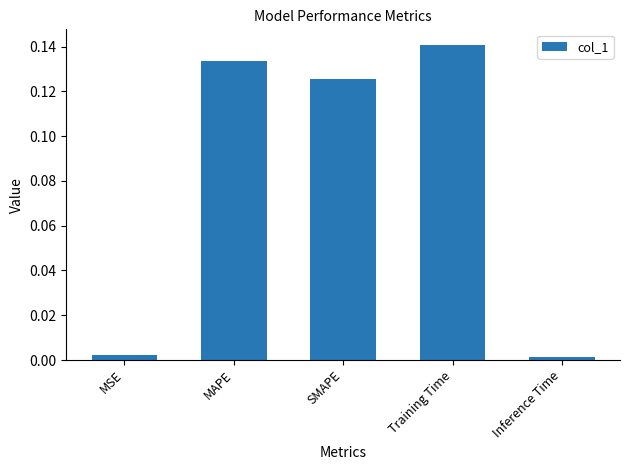

What is the label of the 1st bar from the right?

Inference Time